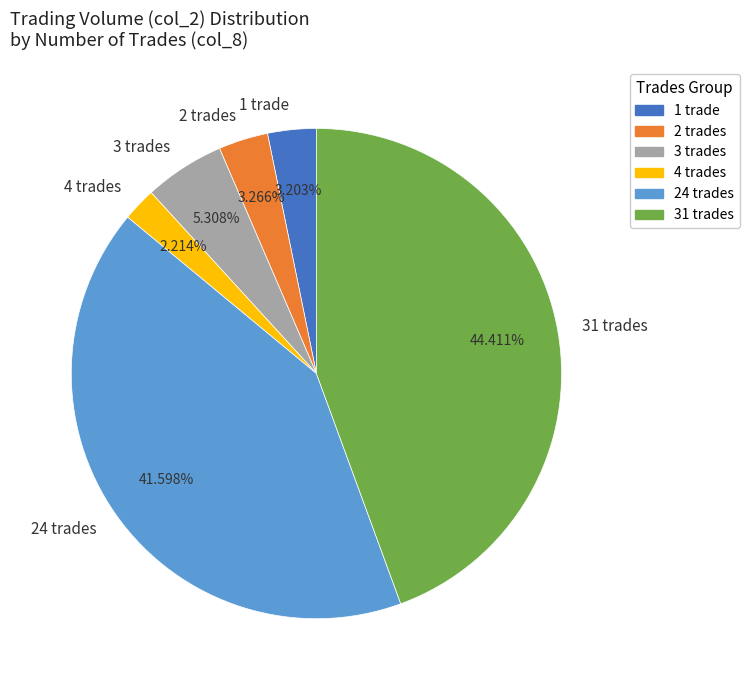

To the nearest percent, what is the difference between the largest and smallest slice percentages?

42%